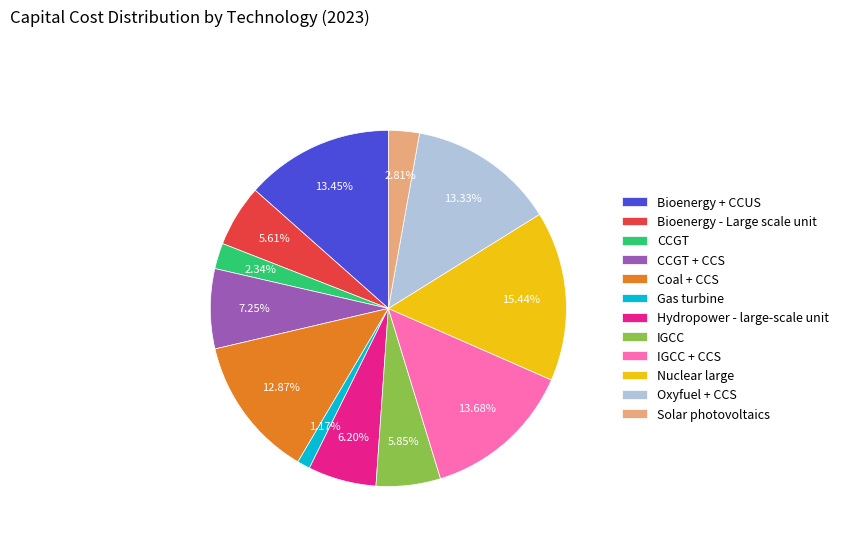

To the nearest percent, what is the difference between the largest and smallest slice percentages?

14%